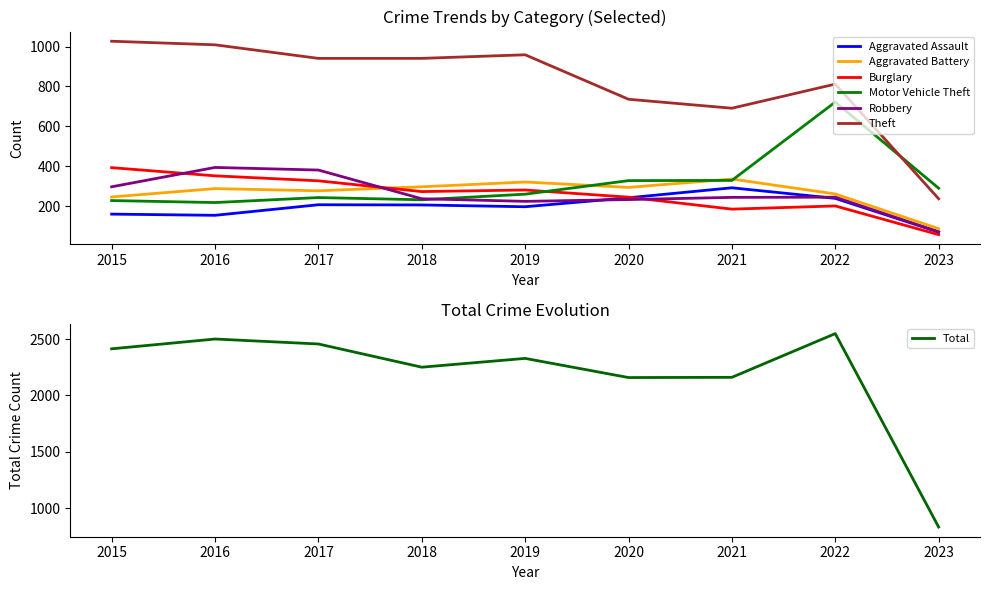

At how many categories does at least one series exceed 917?

5